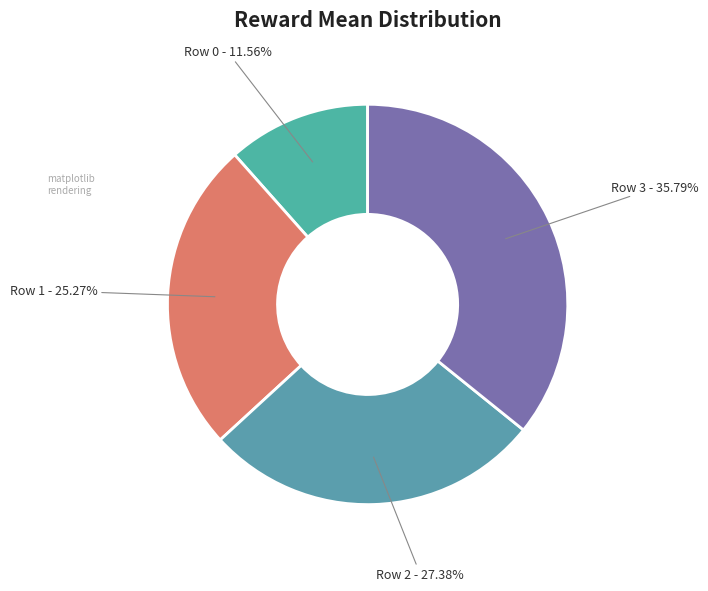

Which slice is the smallest?

Row 0